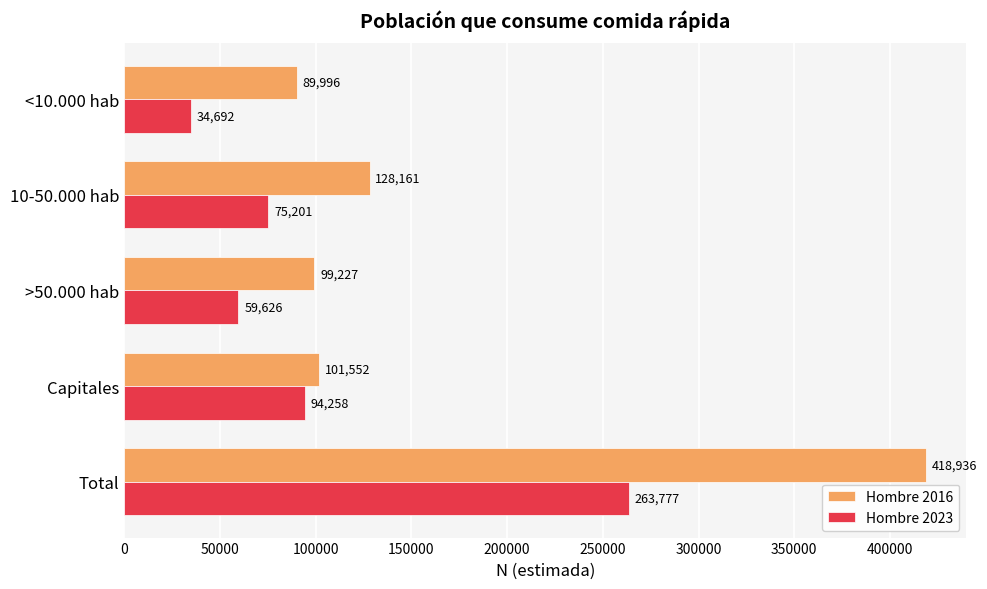

Which series has the largest range (max minus min)?

Hombre 2016